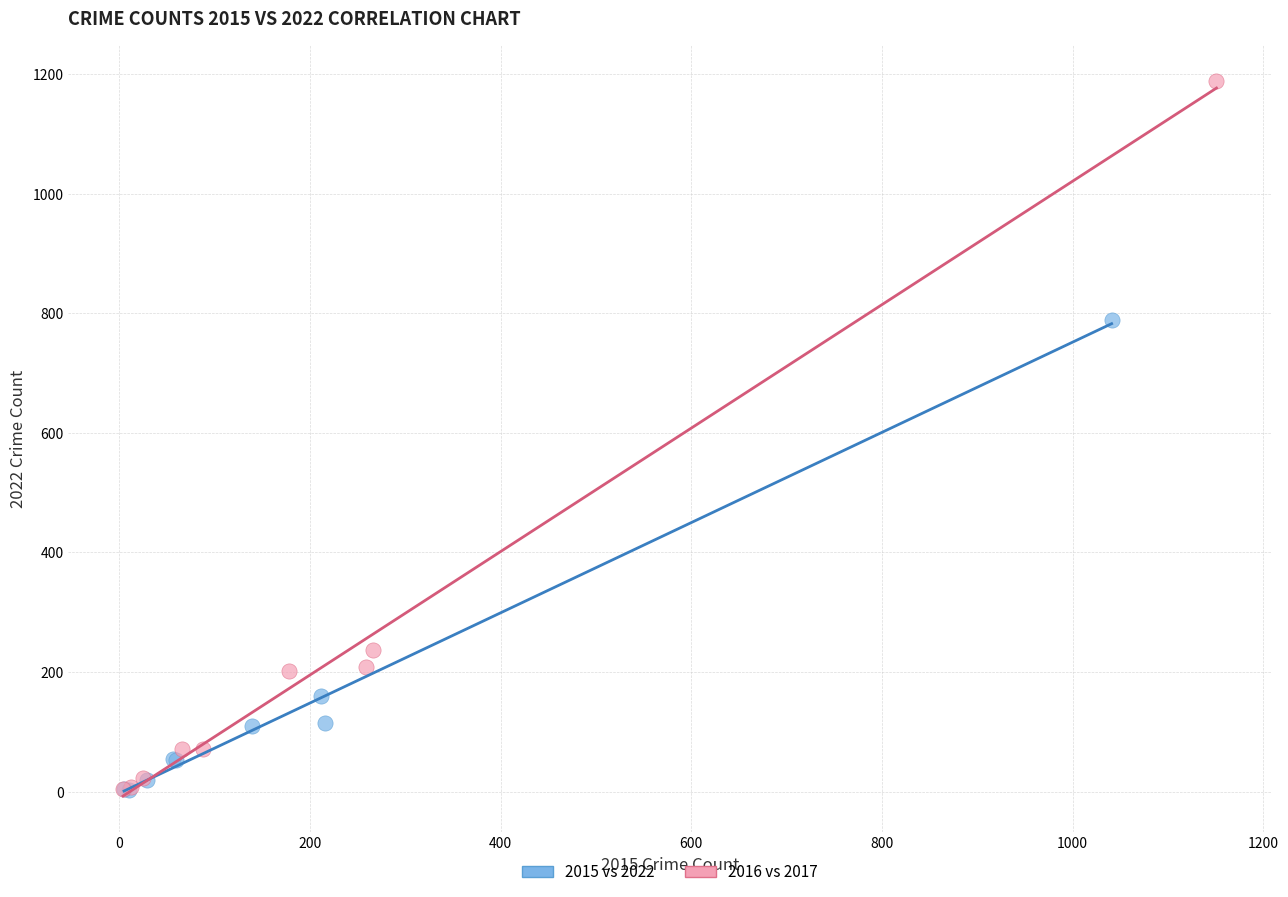

Which series has the largest Y range (max minus min)?

2016 vs 2017